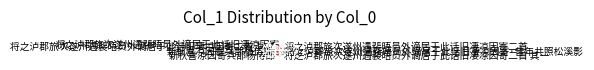

Count the number of slices in the pie.

7